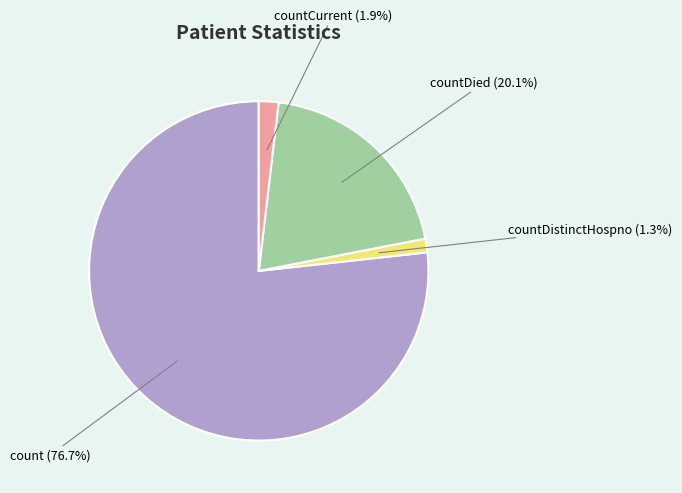

What is the smallest slice in the pie chart?

countDistinctHospno